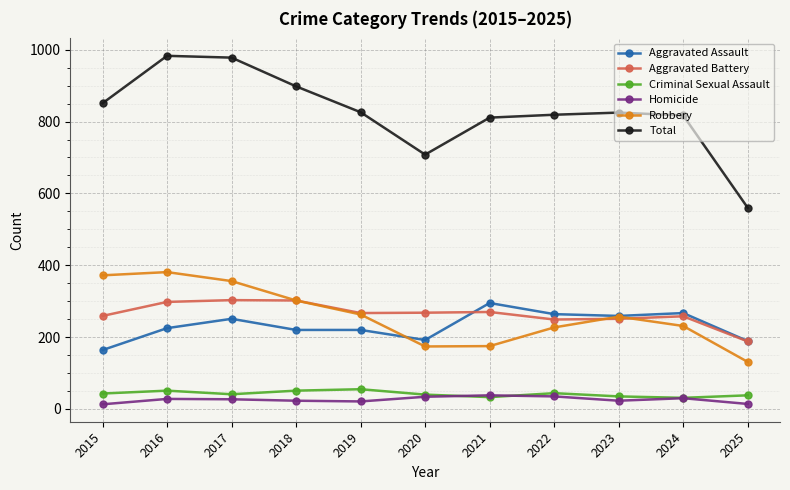

What are all the series names shown in the legend?

Aggravated Assault, Aggravated Battery, Criminal Sexual Assault, Homicide, Robbery, Total